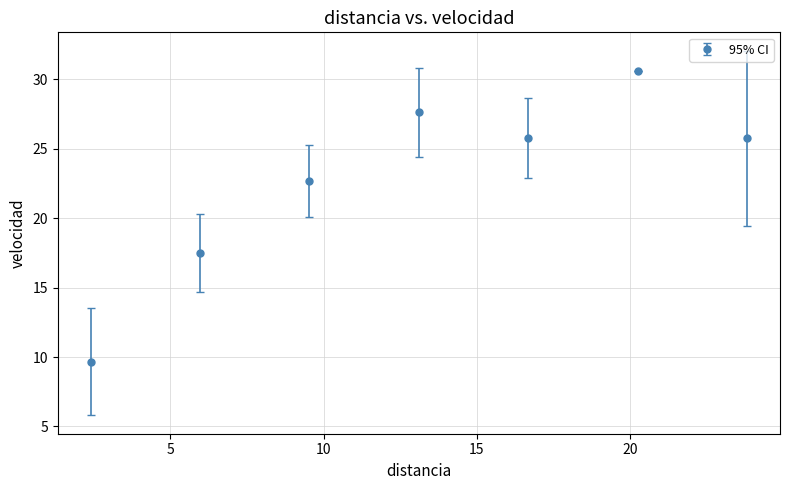

True or false: there are more than 0 points higher than both neighbors.

True